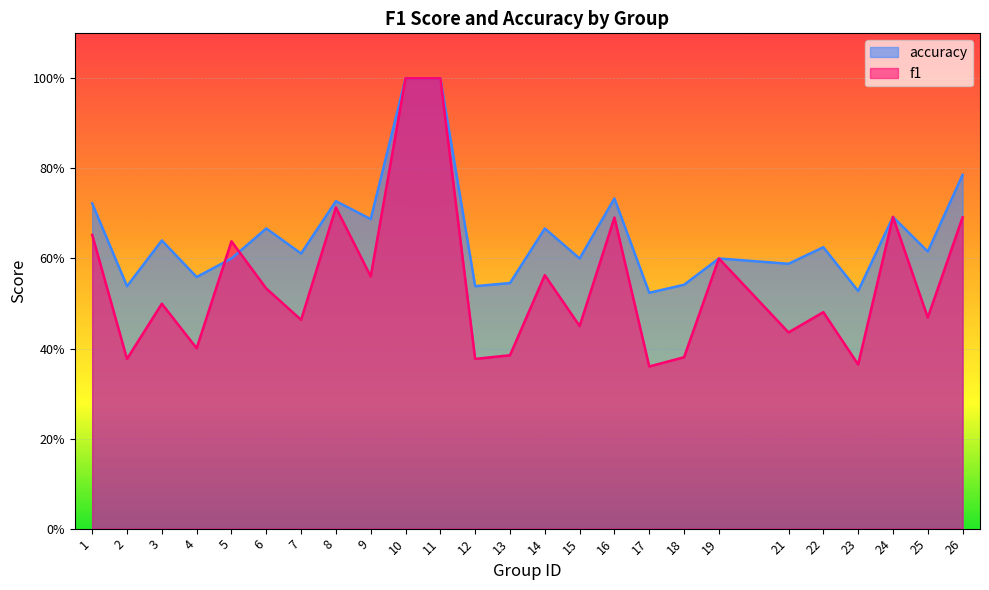

What is the total value across all series at 22?

1.1